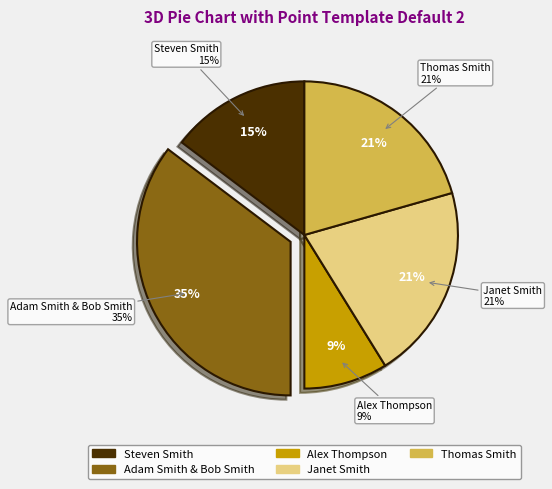

Does Janet Smith account for over 50% of the chart?

No